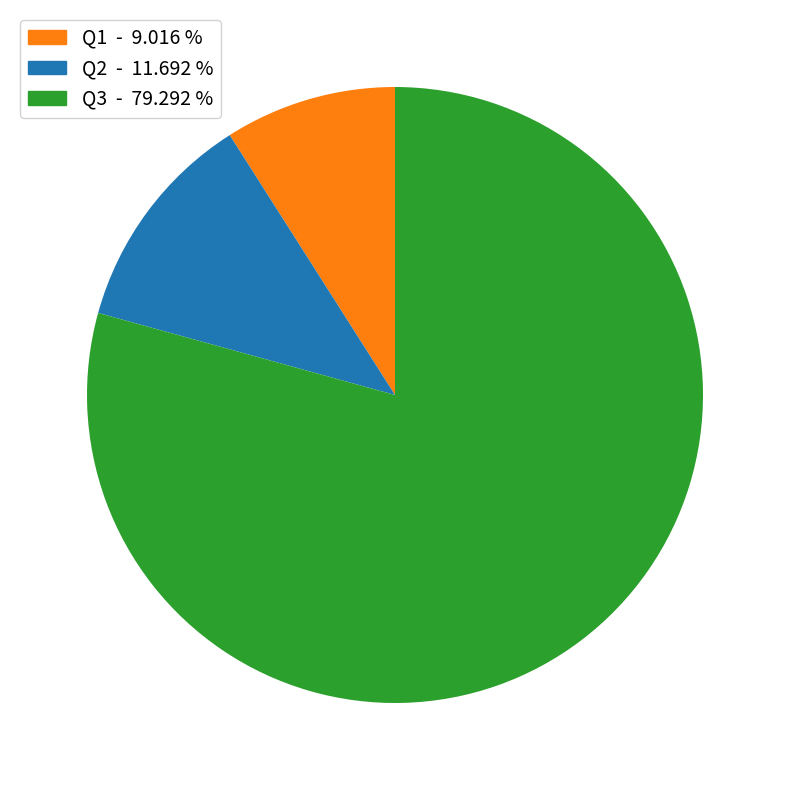

Which has a higher value, Q3 or Q2?

Q3